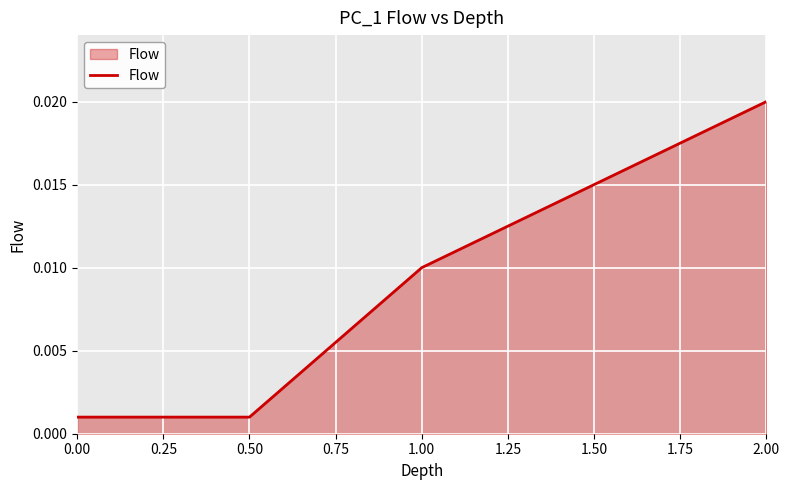

True or false: there are more than 1 points higher than both neighbors.

False